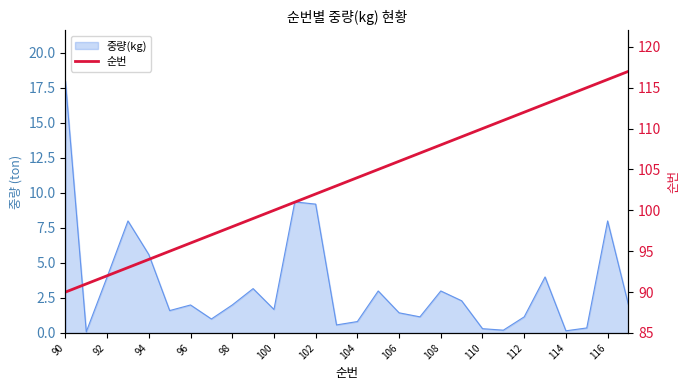

How many lines are shown in the chart?

1